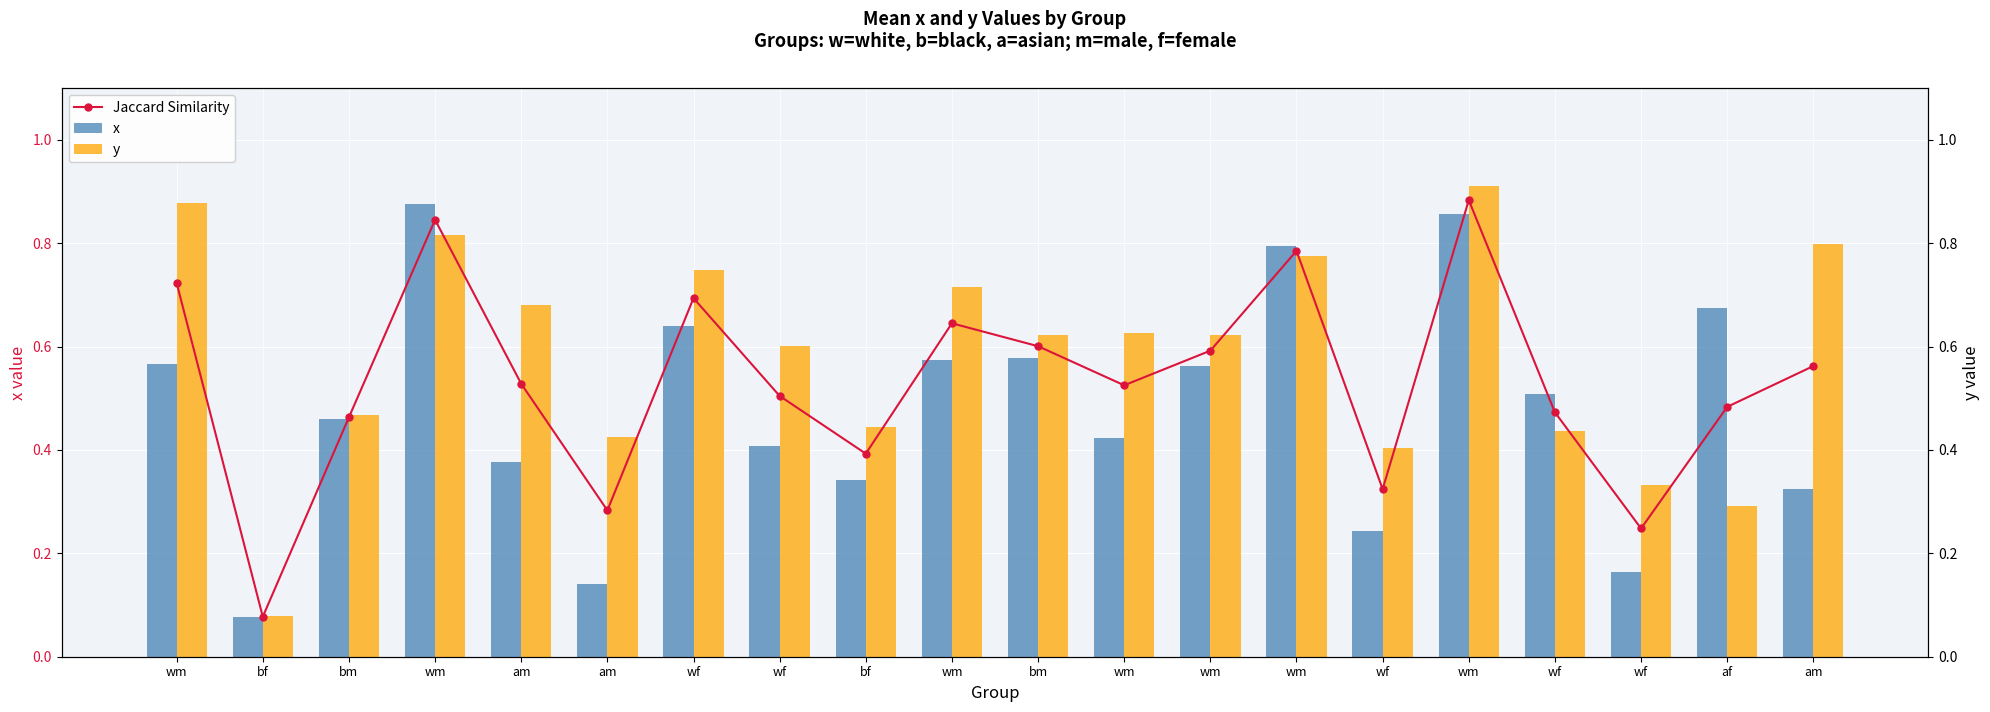

The value of y at wm is 0.1. True or false?

False